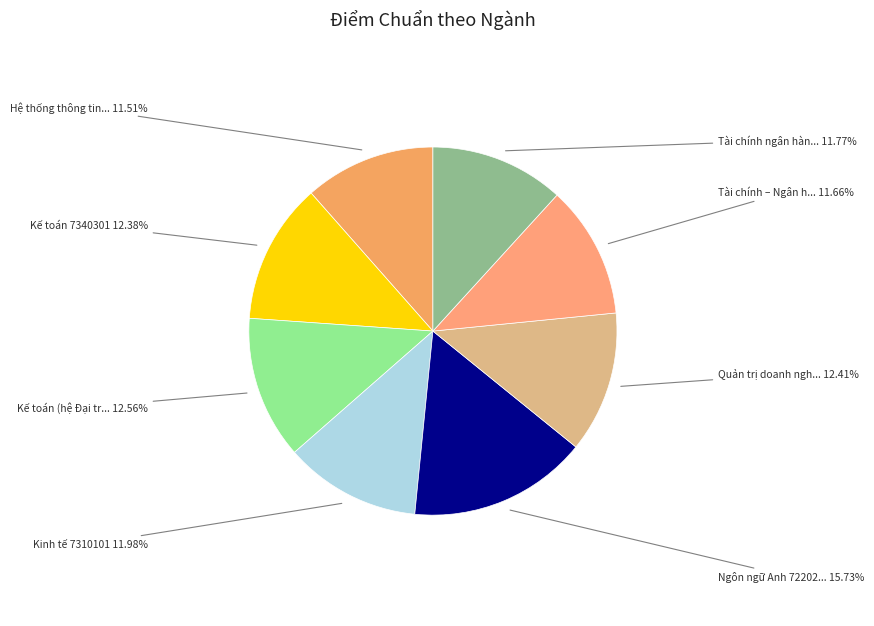

Count the number of slices in the pie.

8